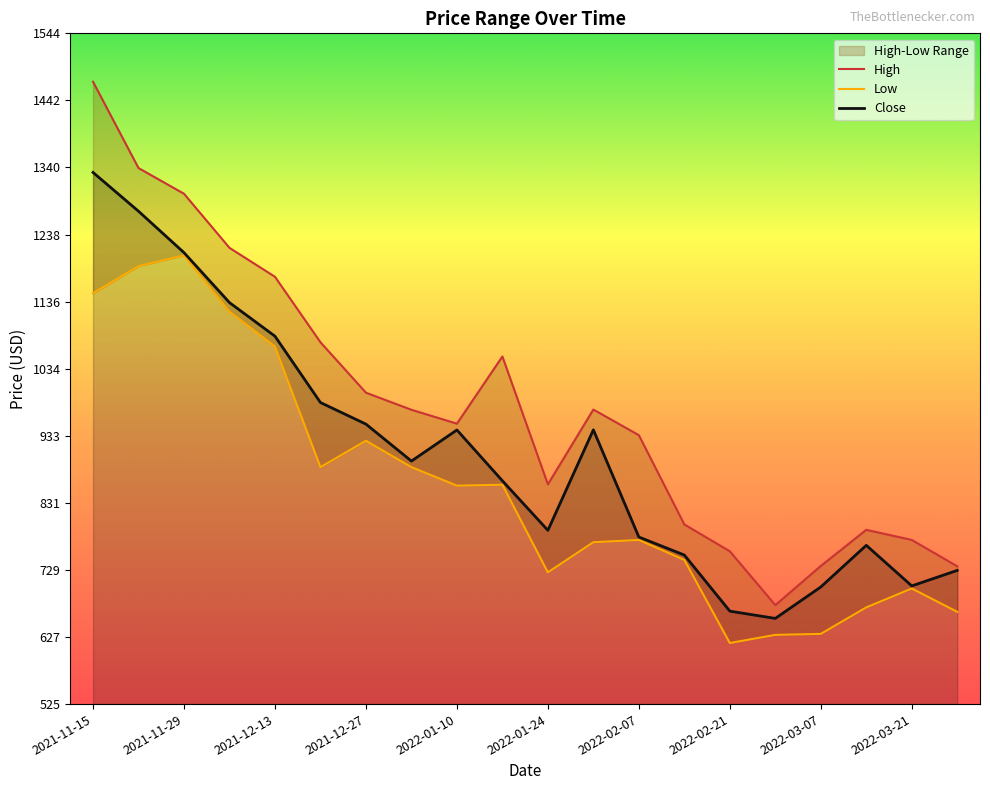

What is the minimum value for High?

675.5